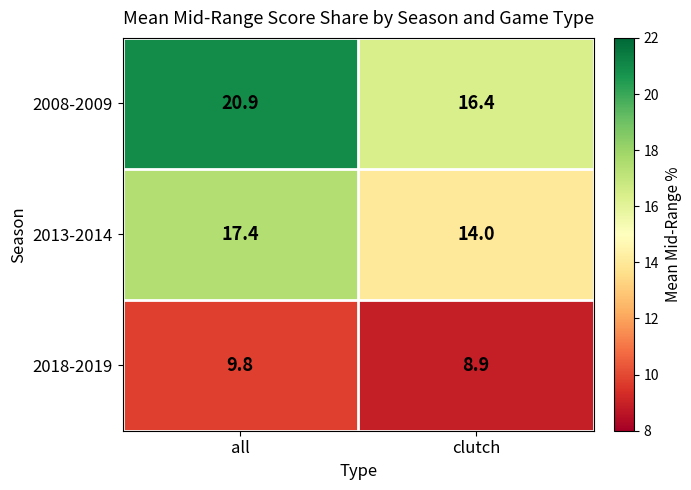

What is the average value of the 2013-2014 series?

15.7